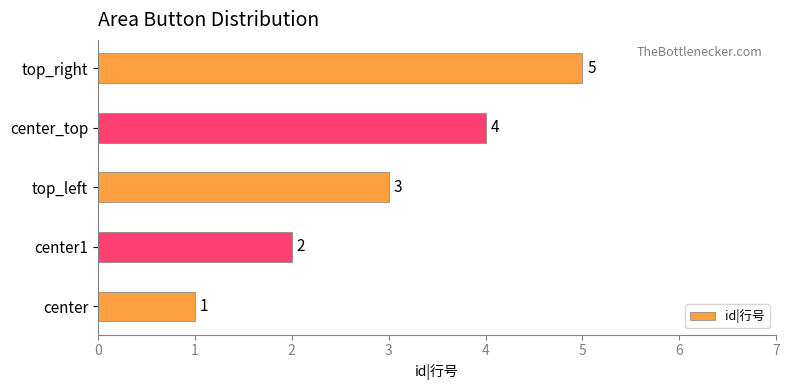

How many data points does each series have?

5